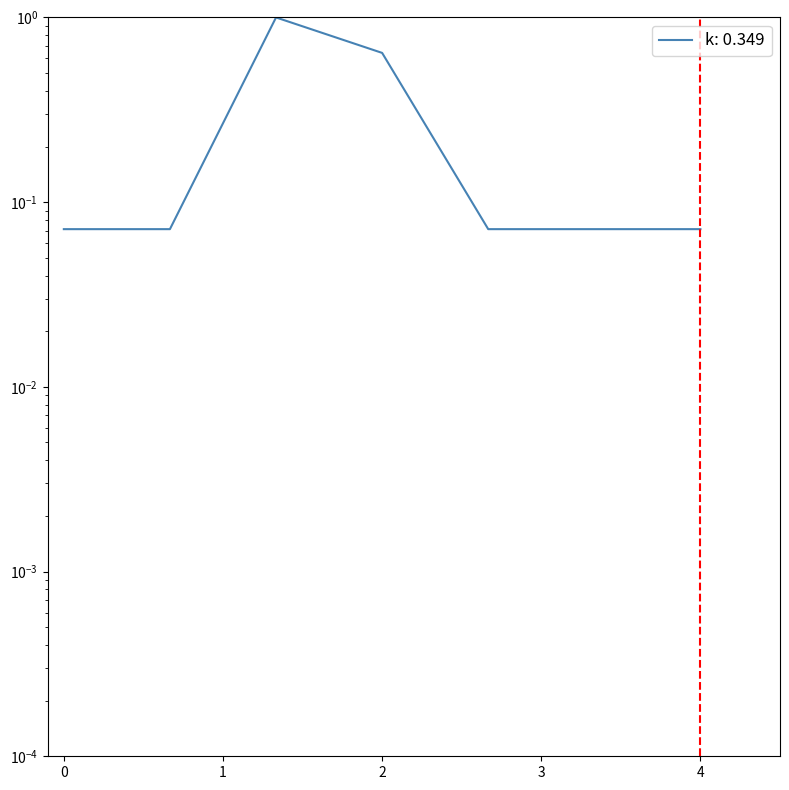

True or false: the data has more than 2 interior local peaks.

False